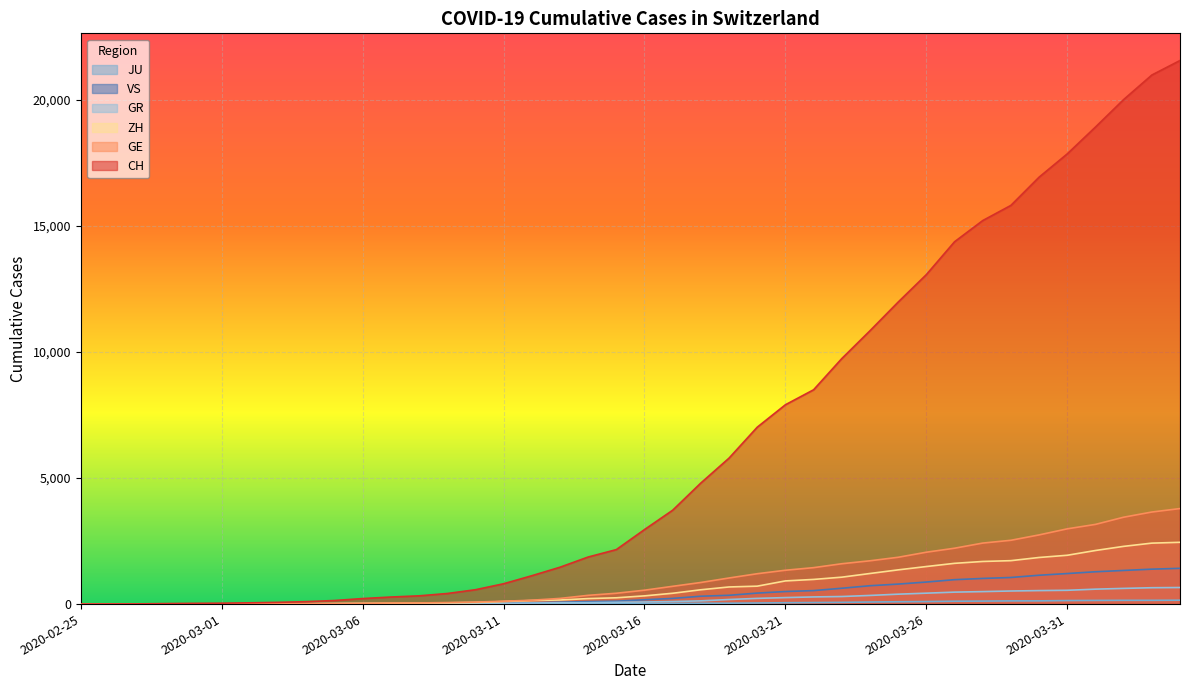

How many categories are shown in the chart?

40